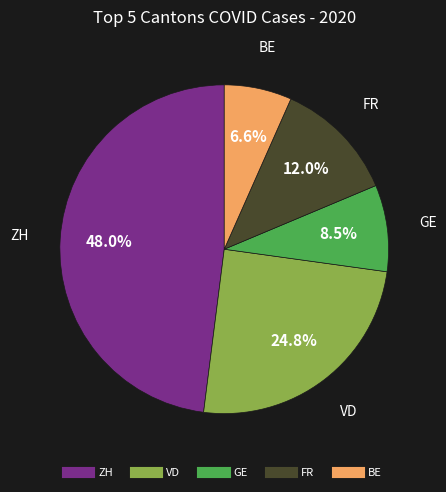

Count the number of slices in the pie.

5